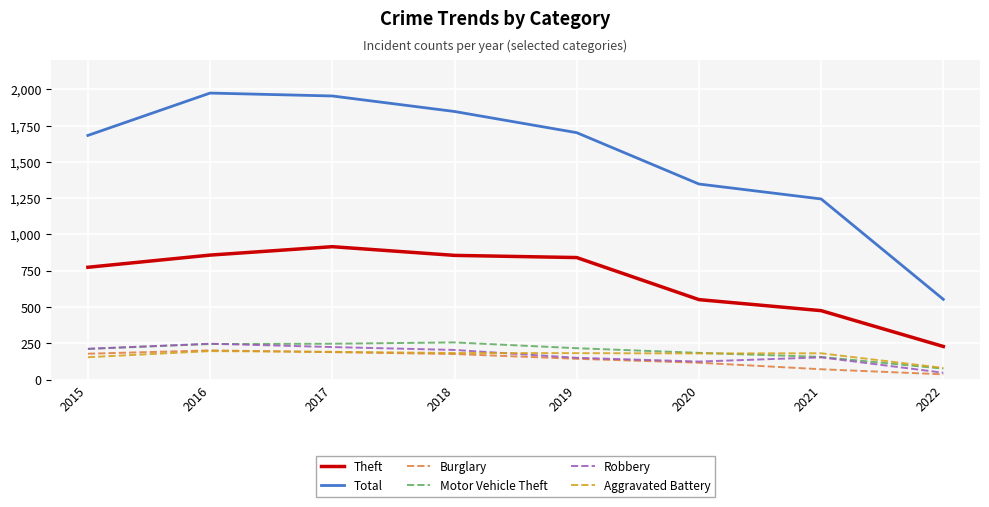

Where does the Robbery series first go above 204?

2015